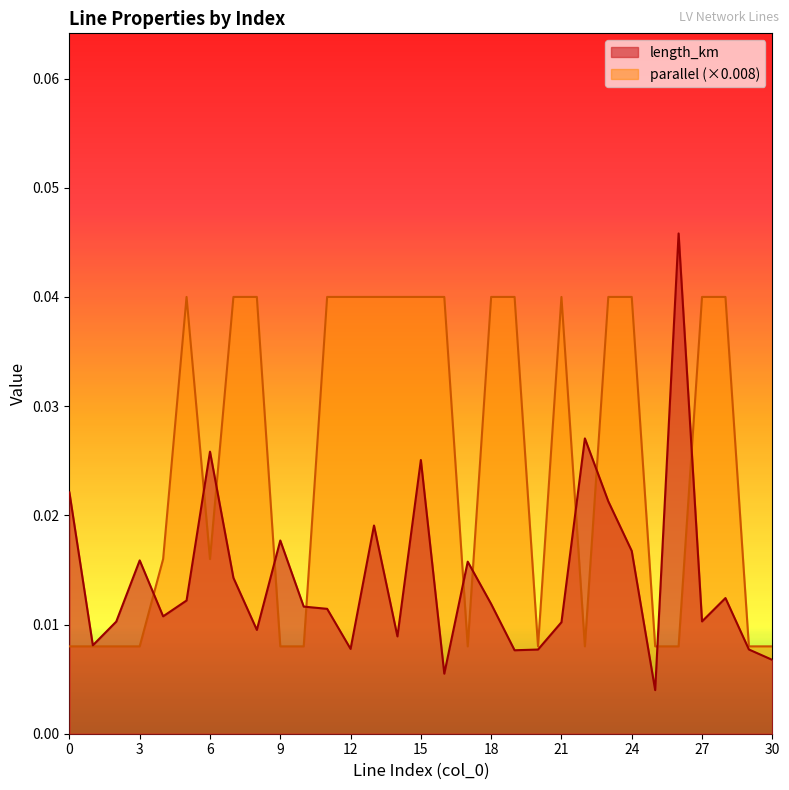

The parallel series shows 0.0 at 17. True or false?

True